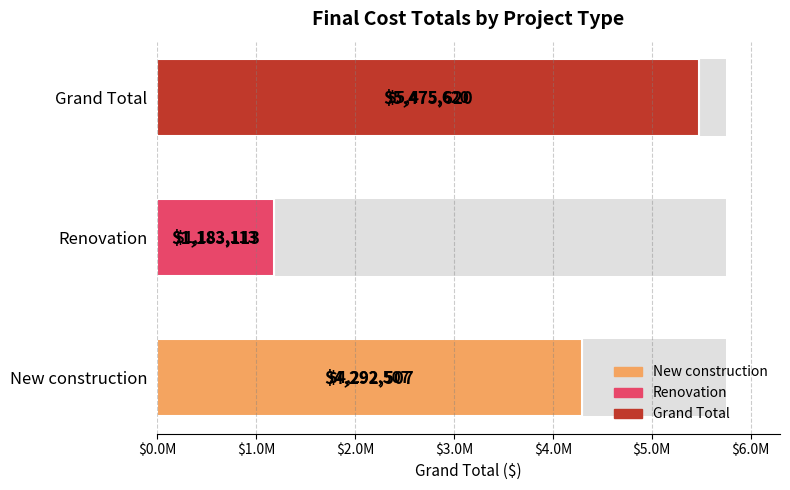

Reading right to left, list all the values displayed in this chart.

5475620	1183113	4292507